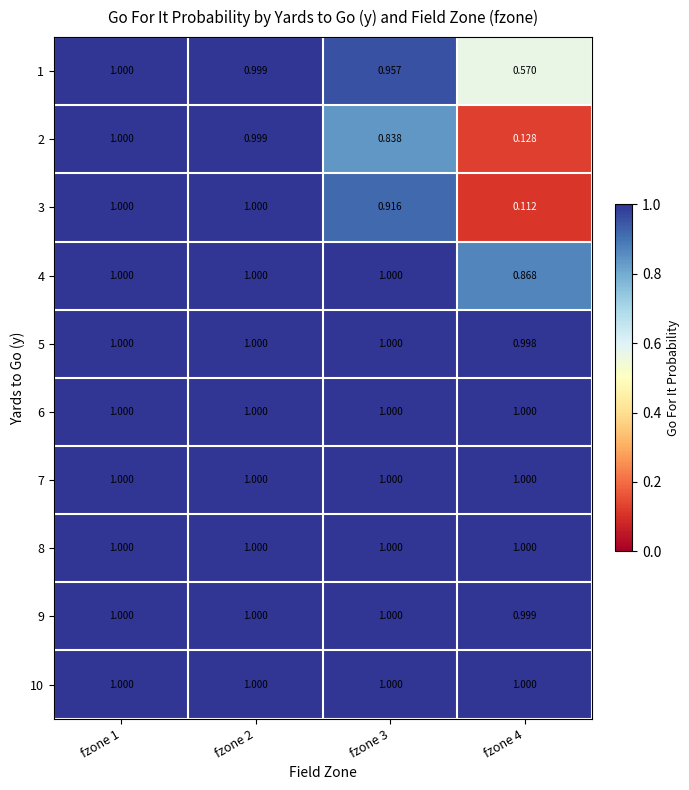

Is the value of 1 at fzone 4 greater than the value of 5 at fzone 4?

No